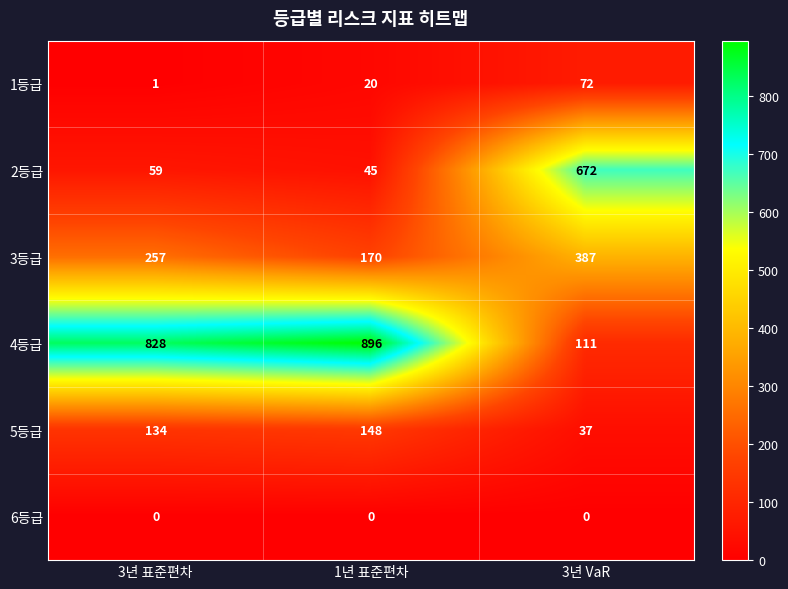

Which category has the lowest value in the 4등급 series?

3년 VaR